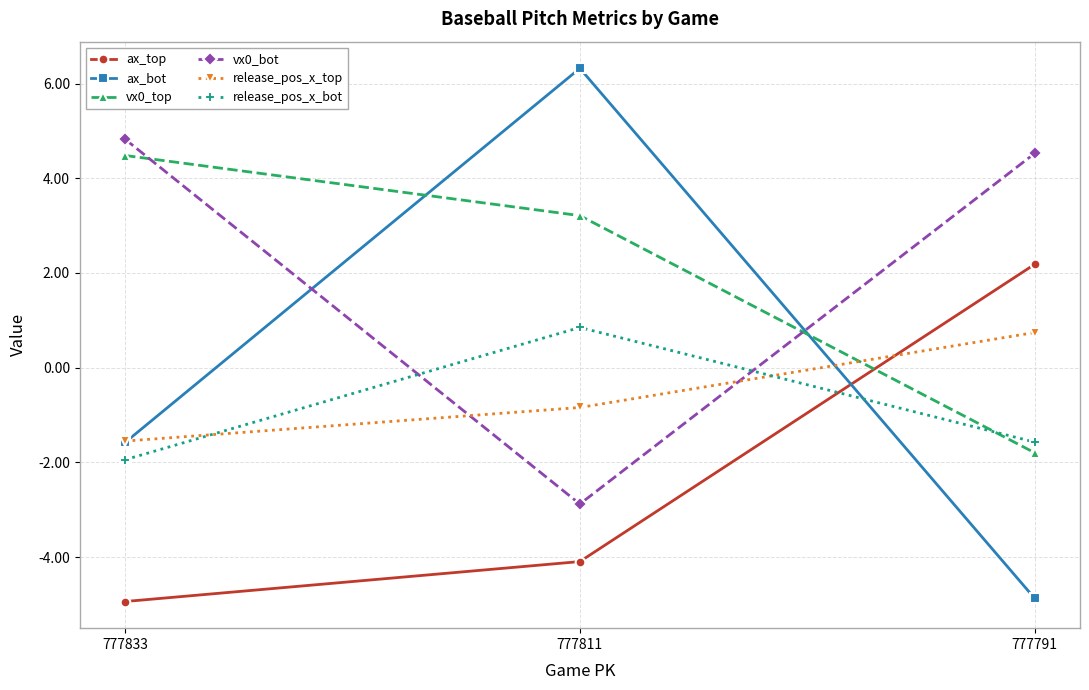

At which label does ax_bot first exceed -1?

777811